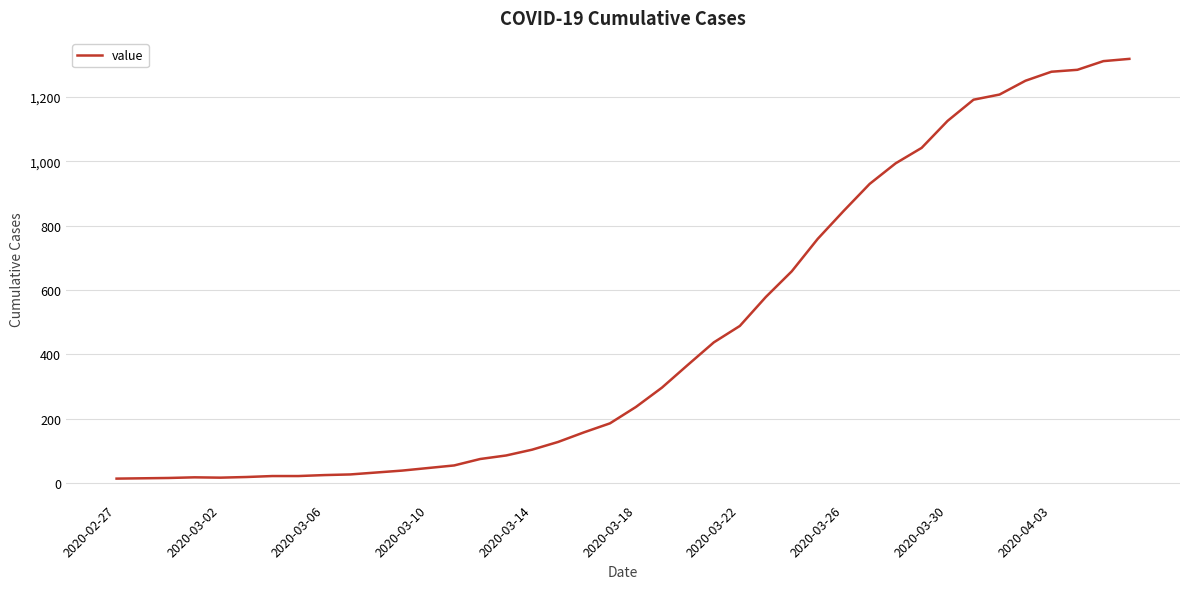

What is the maximum value shown in the chart?

1319